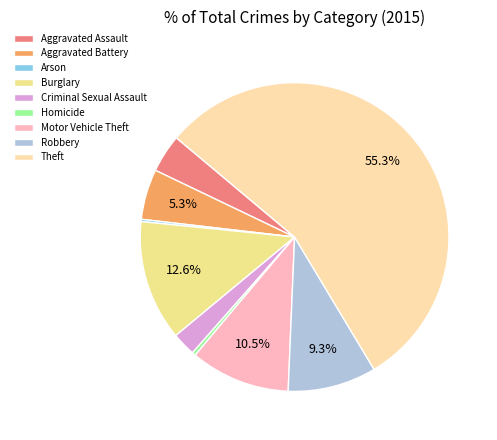

Rank the categories by value from lowest to highest.

Arson, Homicide, Criminal Sexual Assault, Aggravated Assault, Aggravated Battery, Robbery, Motor Vehicle Theft, Burglary, Theft